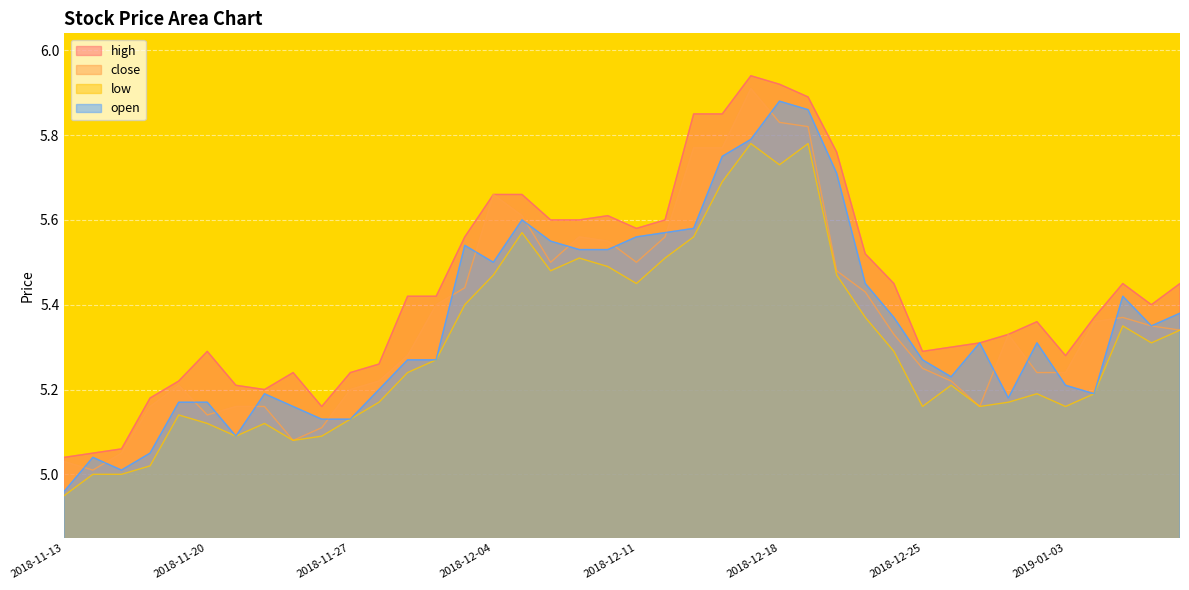

True or false: low and high intersect in this chart.

False